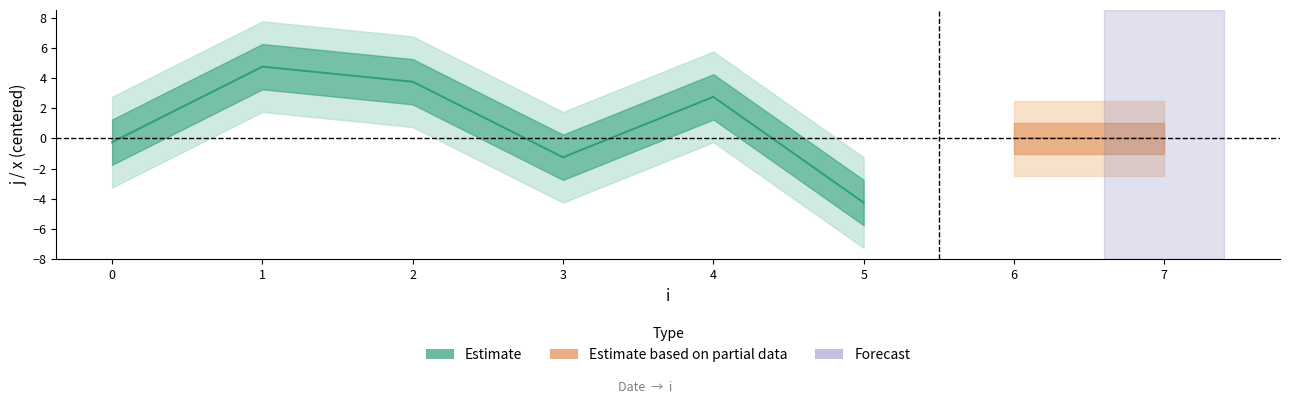

At which category is the sum across all series the highest?

1